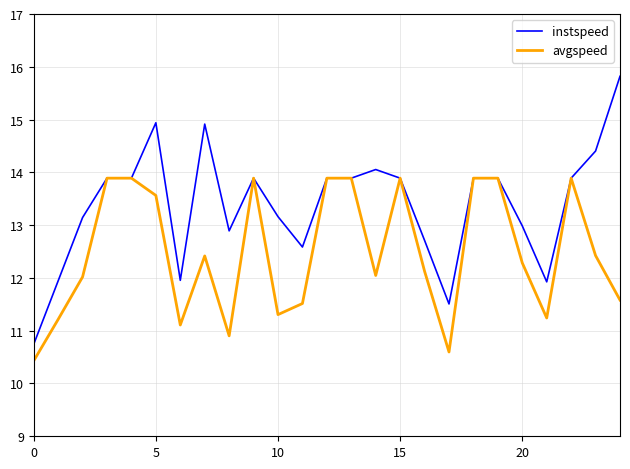

Which series has the largest total across all categories?

instspeed